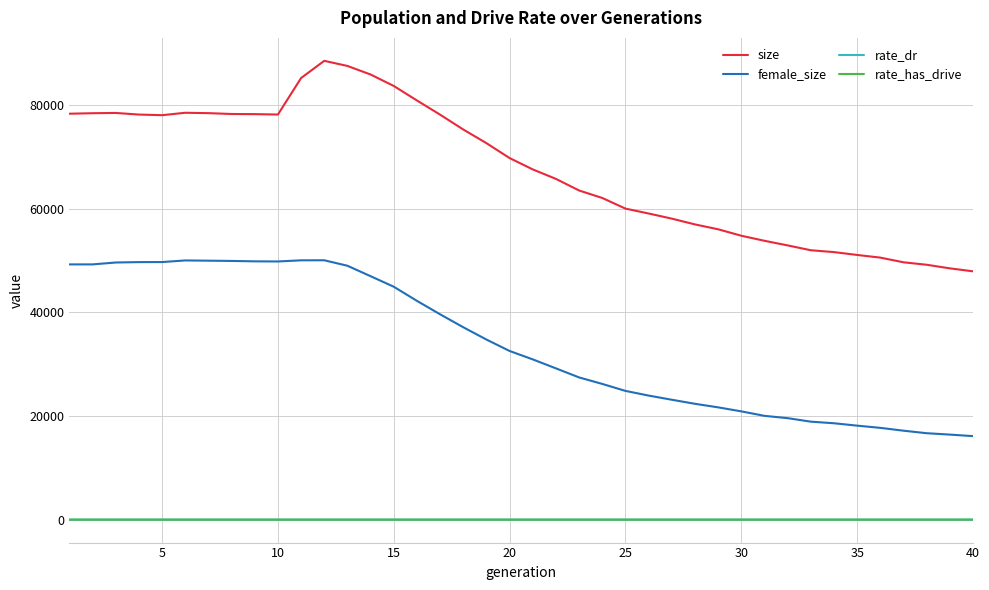

True or false: rate_has_drive and size intersect in this chart.

False